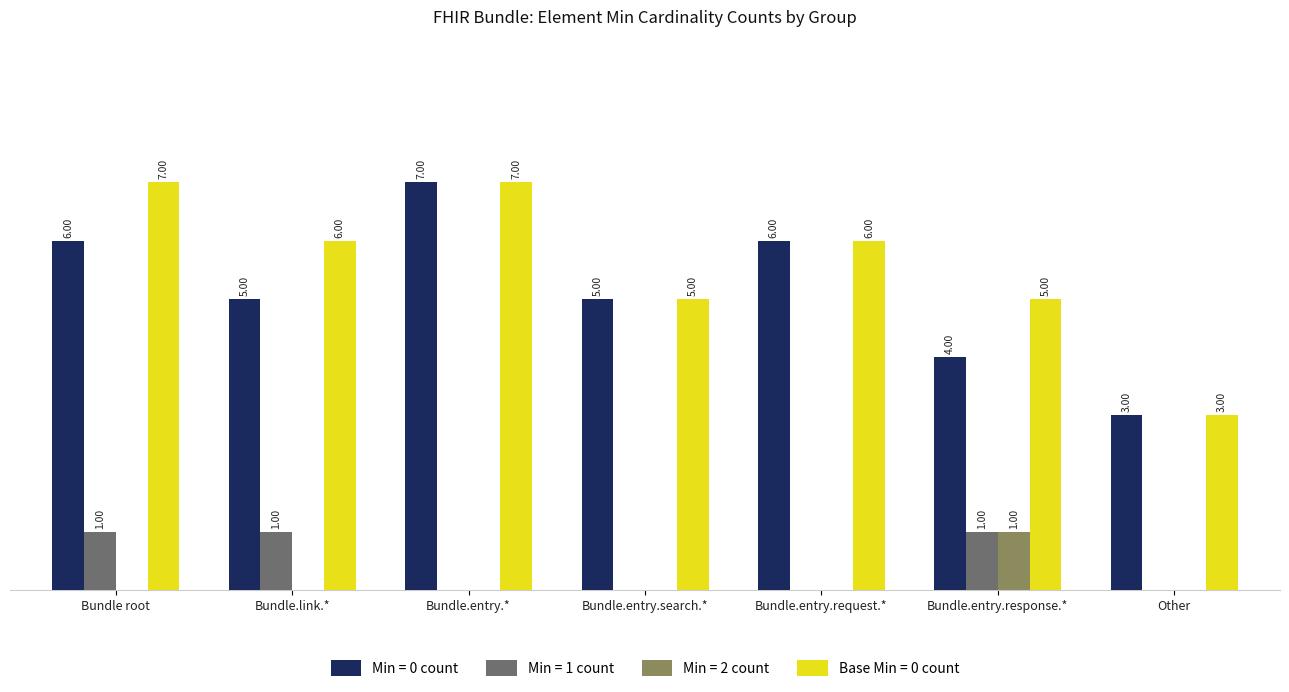

Is the value of Min = 1 count at Bundle.link.* greater than the value of Min = 0 count at Other?

No